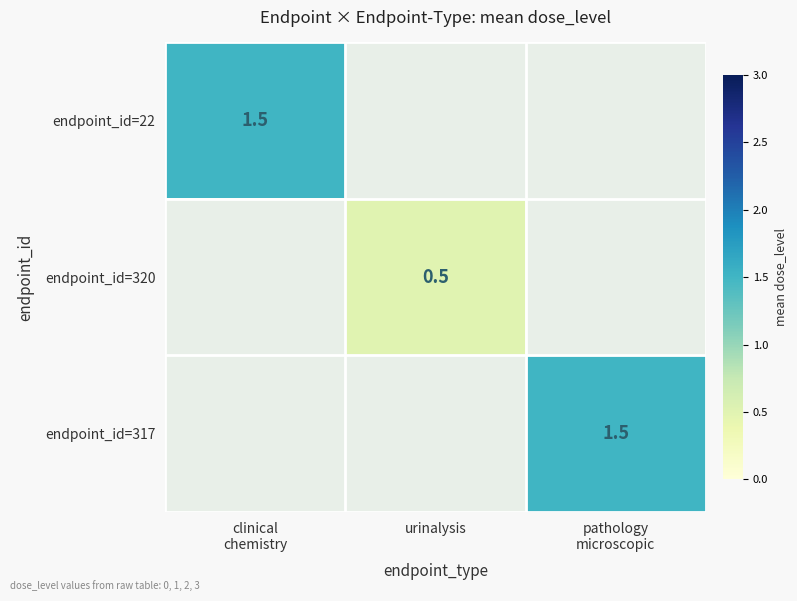

What is the total value across all series at urinalysis?

0.5